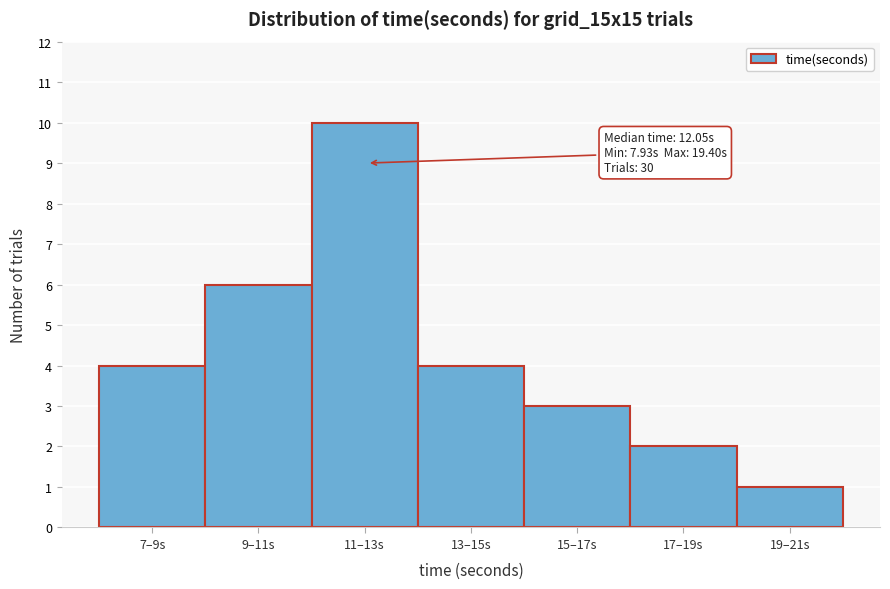

Reading left to right, list all the values displayed in this chart.

4	6	10	4	3	2	1